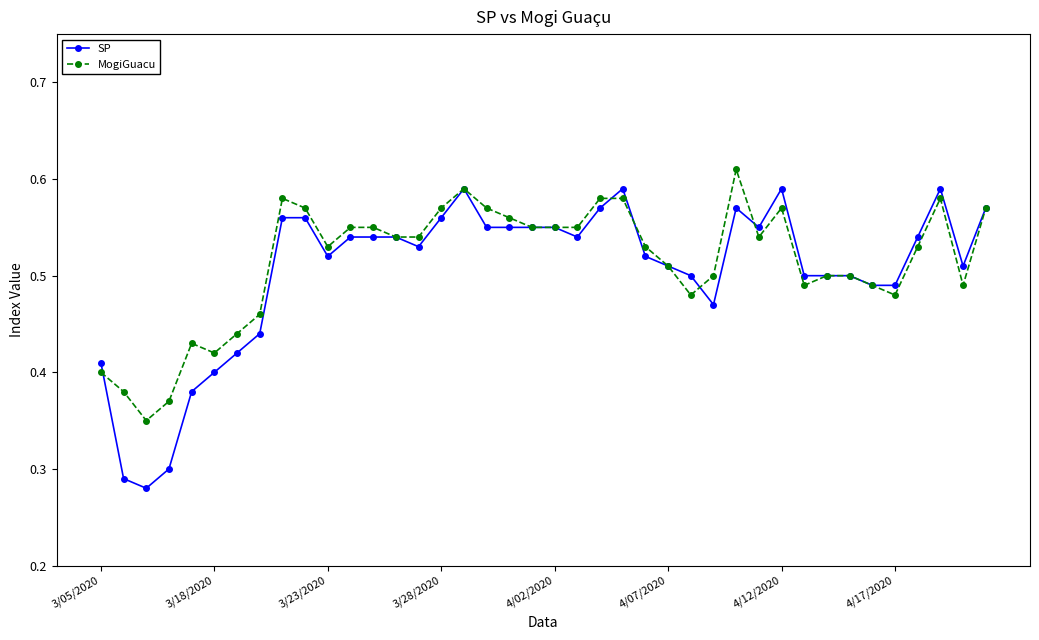

True or false: SP has more than 1 interior local peaks.

True